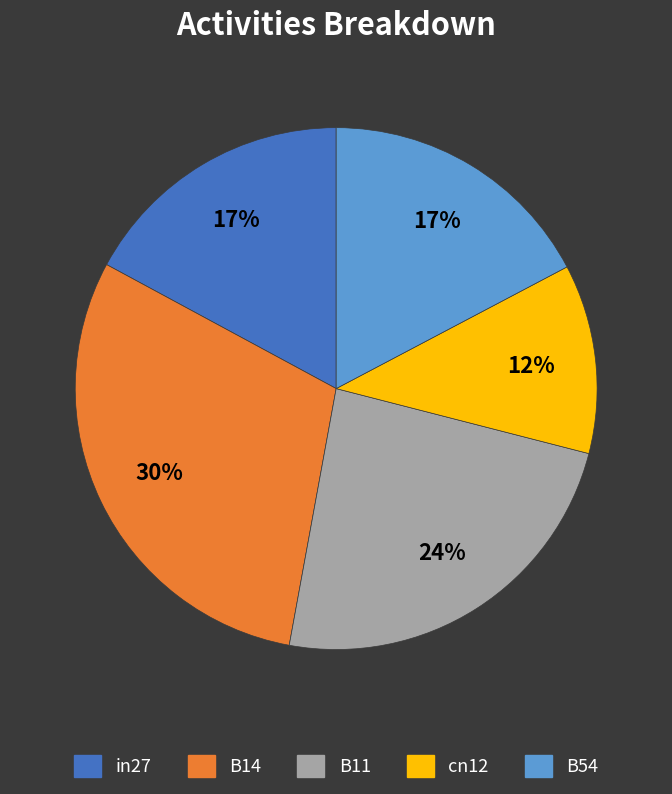

Is it true that B54 is 17% of the pie?

True